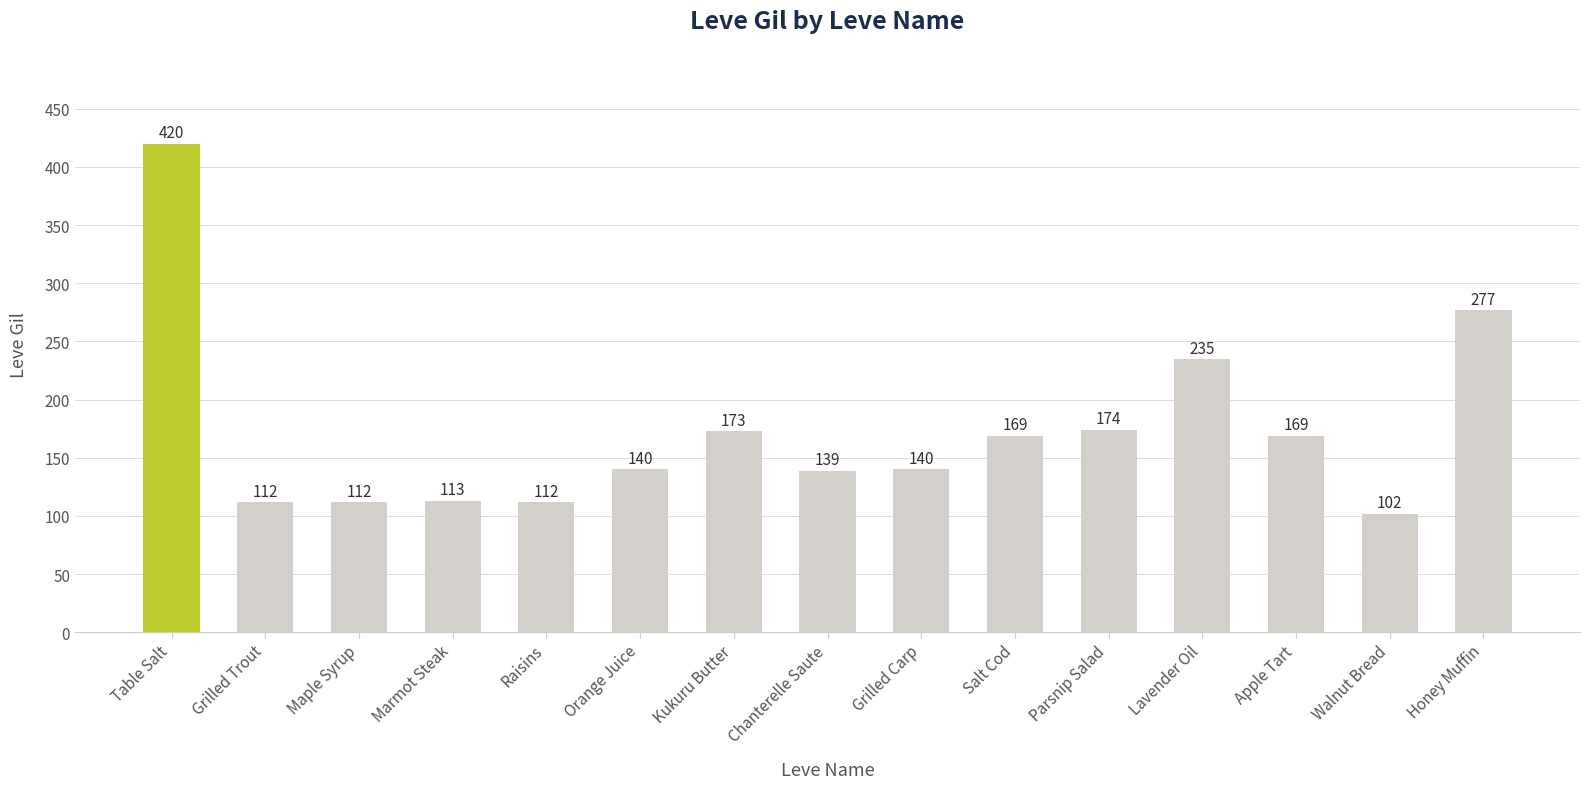

What is the average value?

172